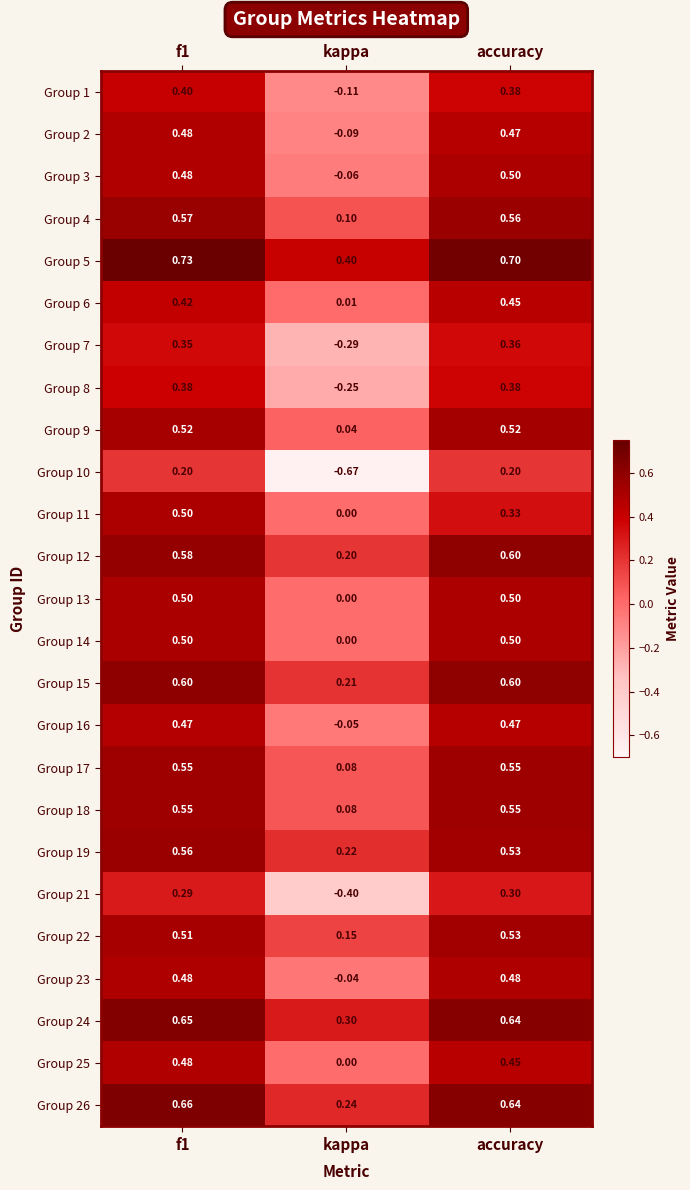

At which label is Group 13 closest to 0?

kappa